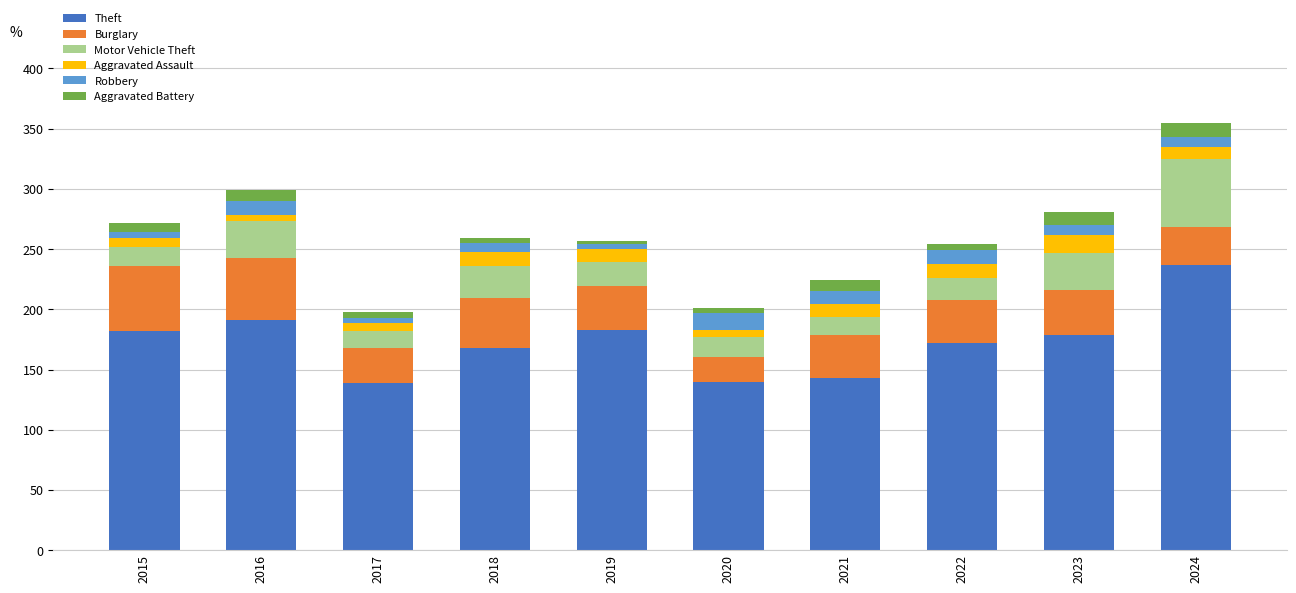

How many bars are there in total?

10